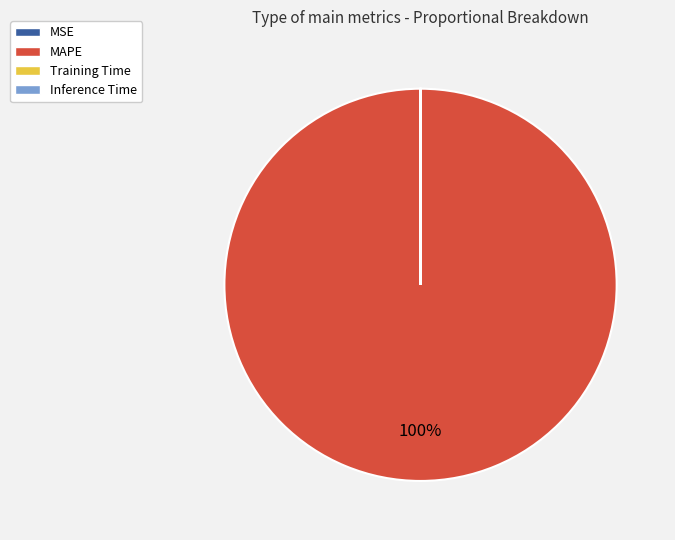

Is there any slice that represents more than half of the pie?

Yes